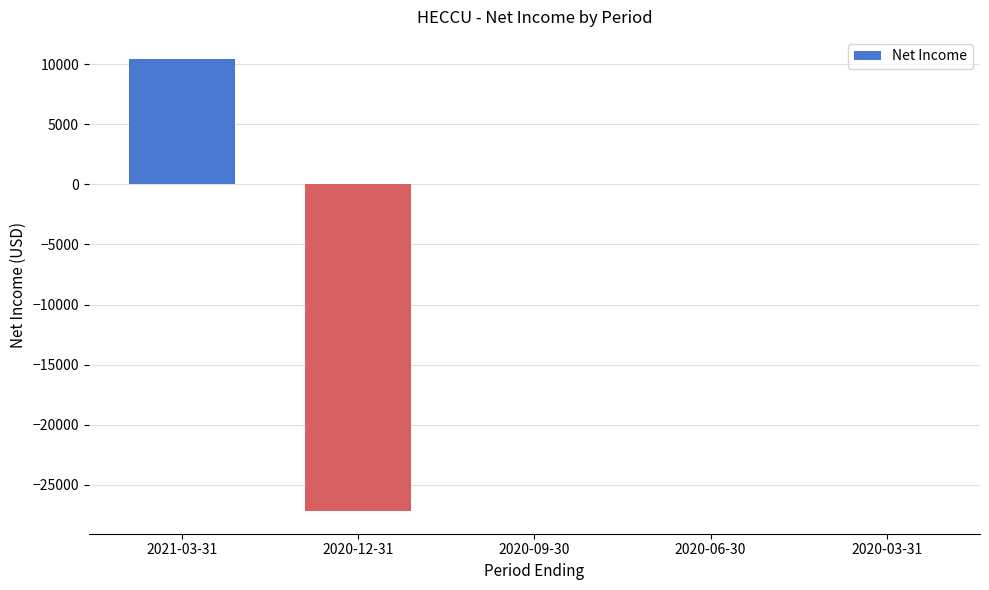

What is the difference between the values at 2020-03-31 and 2020-12-31?

27200